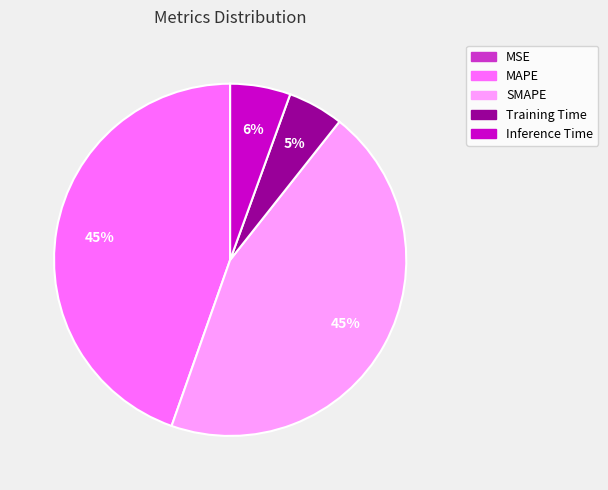

The SMAPE slice represents 34% of the pie. True or false?

False